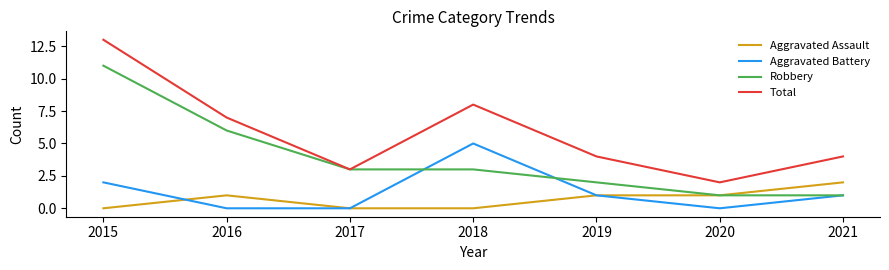

How many interior local peaks does the Total series have?

1